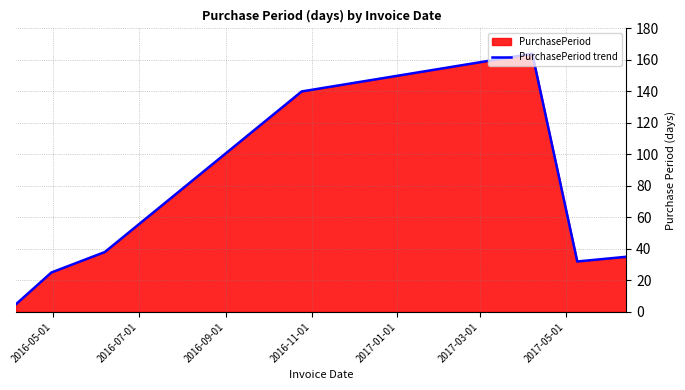

What is the smallest value displayed?

5